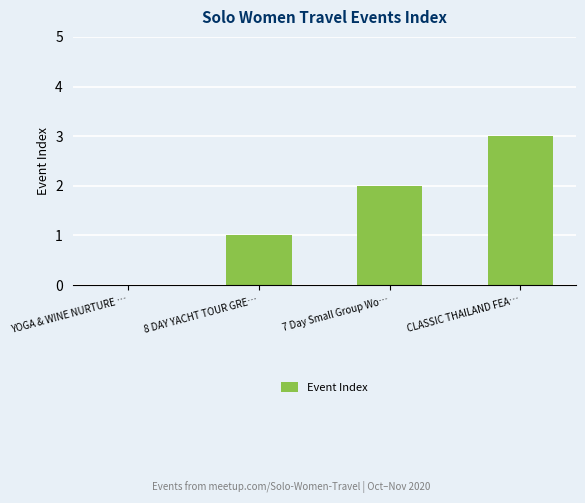

Reading right to left, what are all the values shown in this chart?

CLASSIC THAILAND FEA…=3	7 Day Small Group Wo…=2	8 DAY YACHT TOUR GRE…=1	YOGA & WINE NURTURE …=0